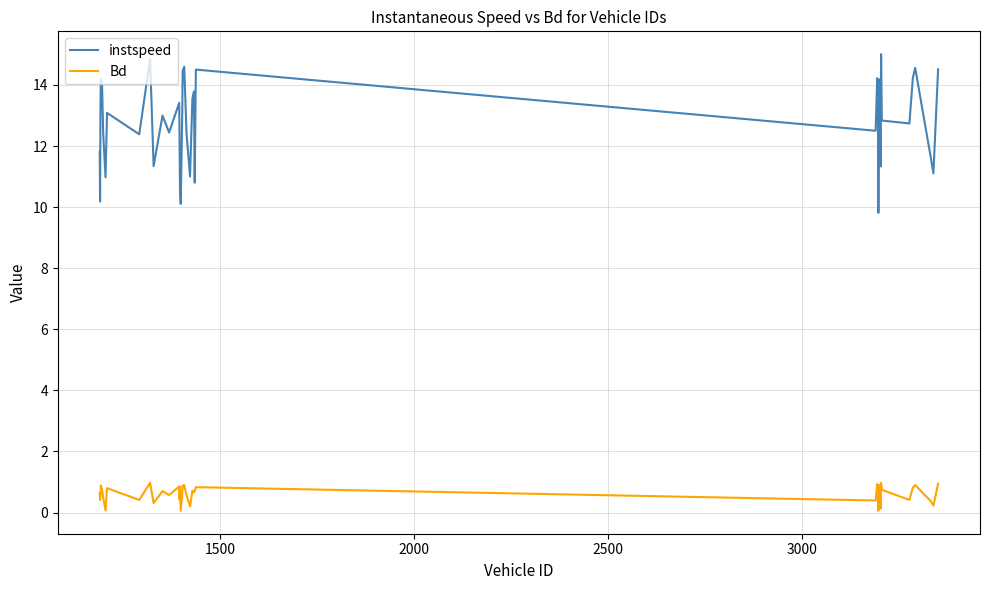

True or false: Bd and instspeed intersect in this chart.

False